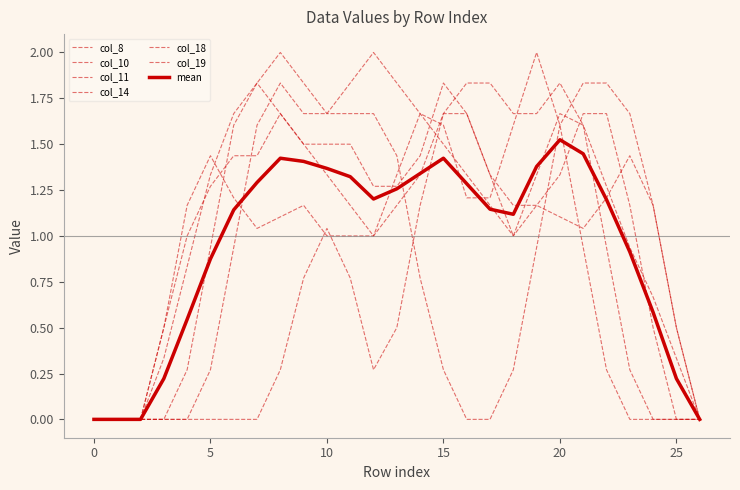

True or false: col_10 and col_11 intersect in this chart.

False